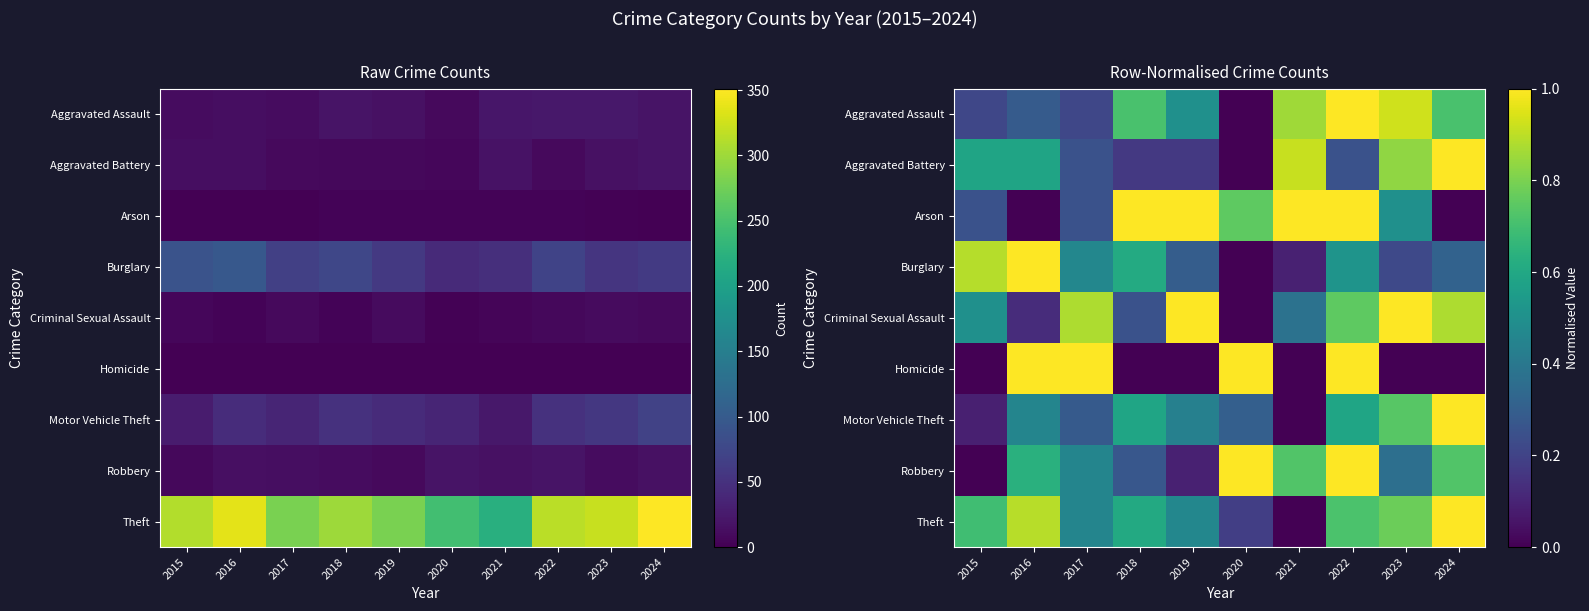

Which has a higher value, 2017 or 2022?

2022